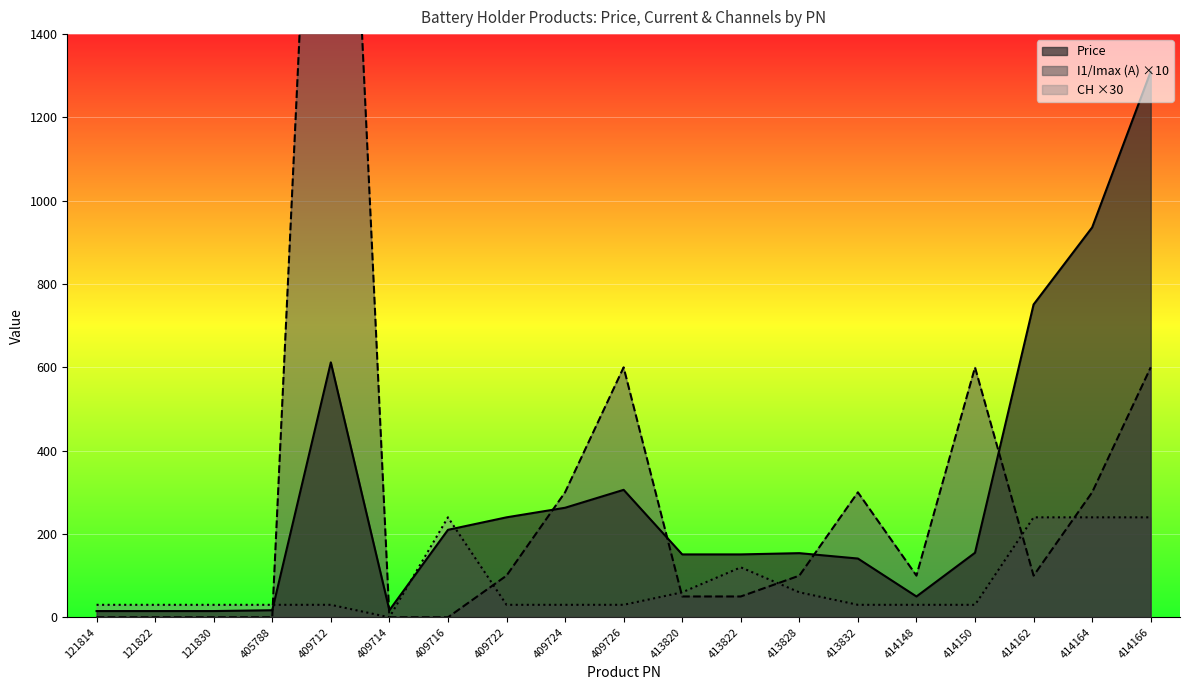

How many interior local valleys does the CH series have?

1